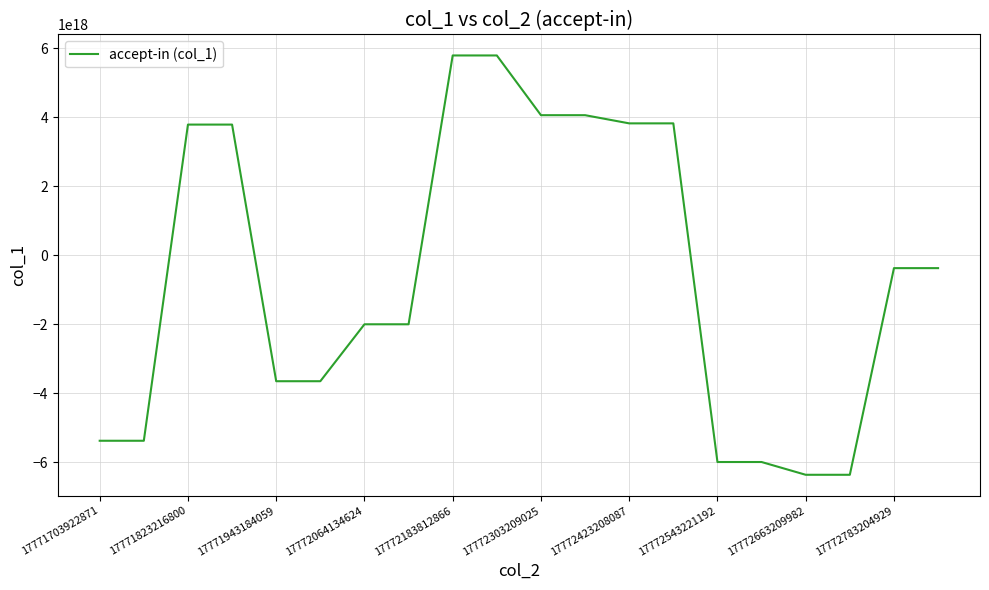

Reading left to right, list all the values displayed in this chart.

-5374463605875191808	-5374463605875191808	3783566956488264192	3783566956488264192	-3649927945432568320	-3649927945432568320	-2000802756374679808	-2000802756374679808	5786012420589849600	5786012420589849600	4056032806123078656	4056032806123078656	3818984891094534656	3818984891094534656	-5990287181312416768	-5990287181312416768	-6360092607951503360	-6360092607951503360	-374402178108829632	-374402178108829632